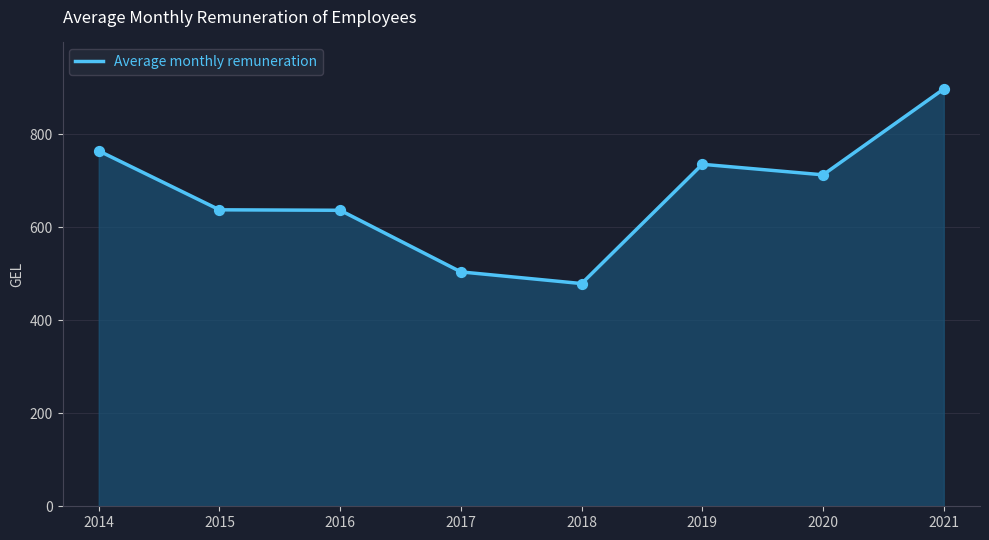

Between 2018 and 2017, which is larger?

2017